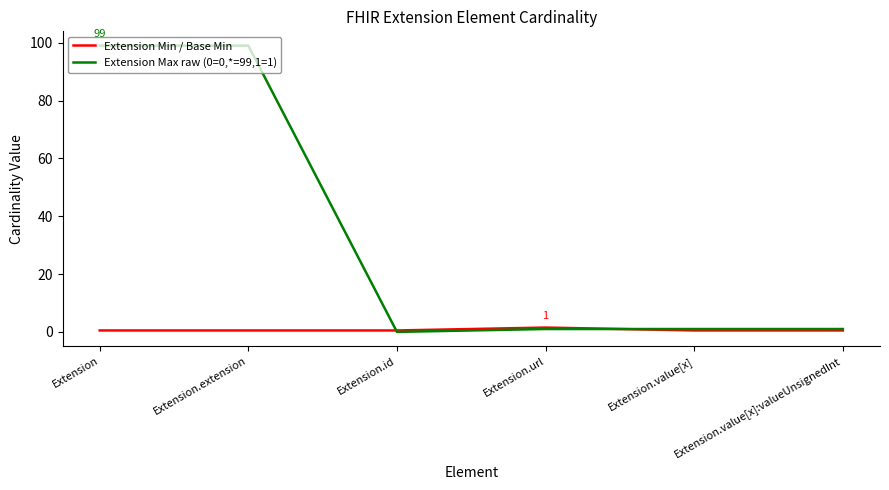

Does the chart display data point markers on the line(s)?

No